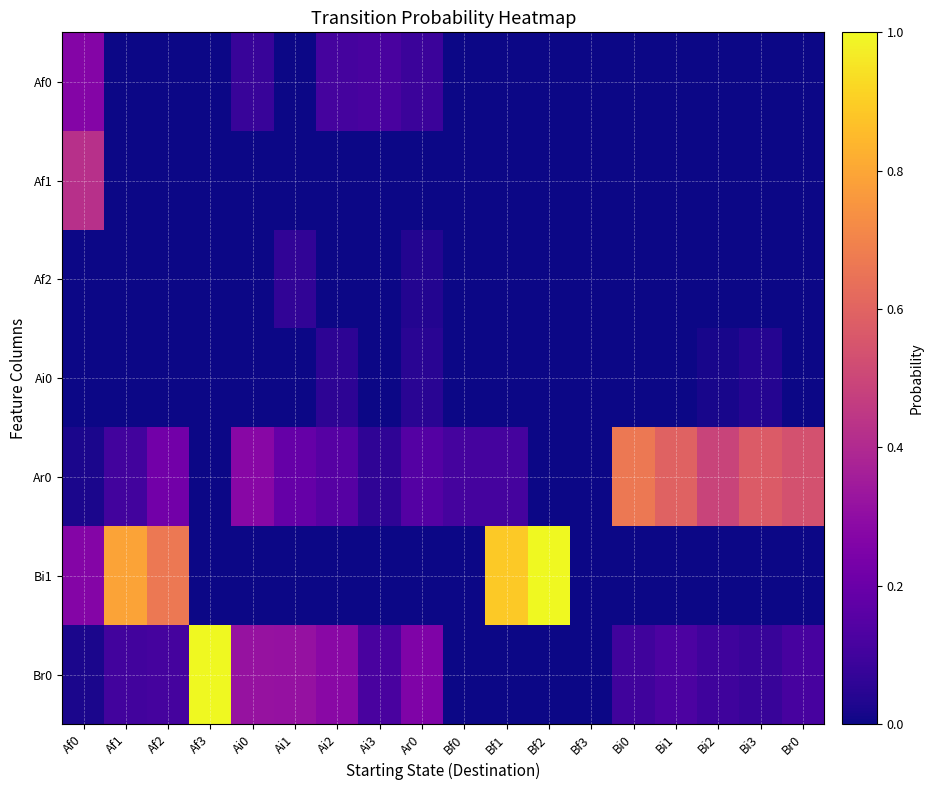

Reading left to right, list all the values displayed in this chart.

Af0: Af0=0.3	Af1=0.0	Af2=0.0	Af3=0.0	Ai0=0.1	Ai1=0.0	Ai2=0.1	Ai3=0.1	Ar0=0.1	Bf0=0.0	Bf1=0.0	Bf2=0.0	Bf3=0.0	Bi0=0.0	Bi1=0.0	Bi2=0.0	Bi3=0.0	Br0=0.0
Af1: Af0=0.4	Af1=0.0	Af2=0.0	Af3=0.0	Ai0=0.0	Ai1=0.0	Ai2=0.0	Ai3=0.0	Ar0=0.0	Bf0=0.0	Bf1=0.0	Bf2=0.0	Bf3=0.0	Bi0=0.0	Bi1=0.0	Bi2=0.0	Bi3=0.0	Br0=0.0
Af2: Af0=0.0	Af1=0.0	Af2=0.0	Af3=0.0	Ai0=0.0	Ai1=0.1	Ai2=0.0	Ai3=0.0	Ar0=0.0	Bf0=0.0	Bf1=0.0	Bf2=0.0	Bf3=0.0	Bi0=0.0	Bi1=0.0	Bi2=0.0	Bi3=0.0	Br0=0.0
Ai0: Af0=0.0	Af1=0.0	Af2=0.0	Af3=0.0	Ai0=0.0	Ai1=0.0	Ai2=0.1	Ai3=0.0	Ar0=0.0	Bf0=0.0	Bf1=0.0	Bf2=0.0	Bf3=0.0	Bi0=0.0	Bi1=0.0	Bi2=0.0	Bi3=0.0	Br0=0.0
Ar0: Af0=0.0	Af1=0.1	Af2=0.2	Af3=0.0	Ai0=0.3	Ai1=0.2	Ai2=0.2	Ai3=0.1	Ar0=0.1	Bf0=0.1	Bf1=0.1	Bf2=0.0	Bf3=0.0	Bi0=0.7	Bi1=0.6	Bi2=0.5	Bi3=0.6	Br0=0.5
Bi1: Af0=0.3	Af1=0.8	Af2=0.7	Af3=0.0	Ai0=0.0	Ai1=0.0	Ai2=0.0	Ai3=0.0	Ar0=0.0	Bf0=0.0	Bf1=0.9	Bf2=1.0	Bf3=0.0	Bi0=0.0	Bi1=0.0	Bi2=0.0	Bi3=0.0	Br0=0.0
Br0: Af0=0.0	Af1=0.1	Af2=0.1	Af3=1.0	Ai0=0.3	Ai1=0.3	Ai2=0.3	Ai3=0.1	Ar0=0.3	Bf0=0.0	Bf1=0.0	Bf2=0.0	Bf3=0.0	Bi0=0.1	Bi1=0.1	Bi2=0.1	Bi3=0.1	Br0=0.1